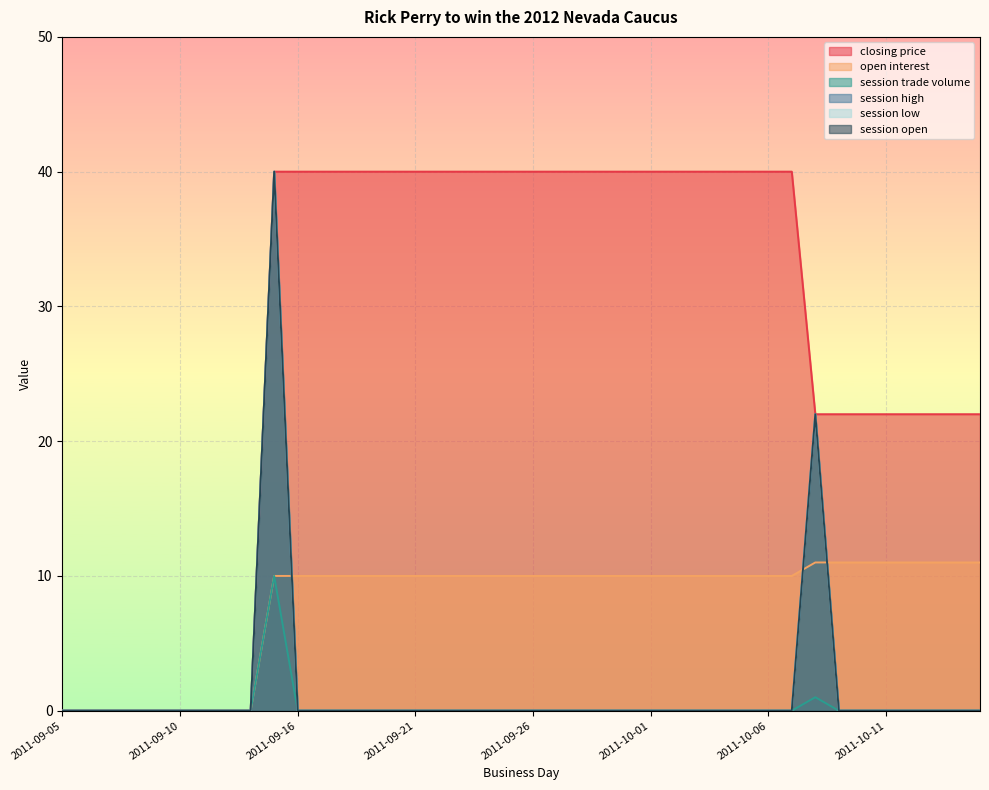

What is the label of the 15th point from the left?

2011-09-20